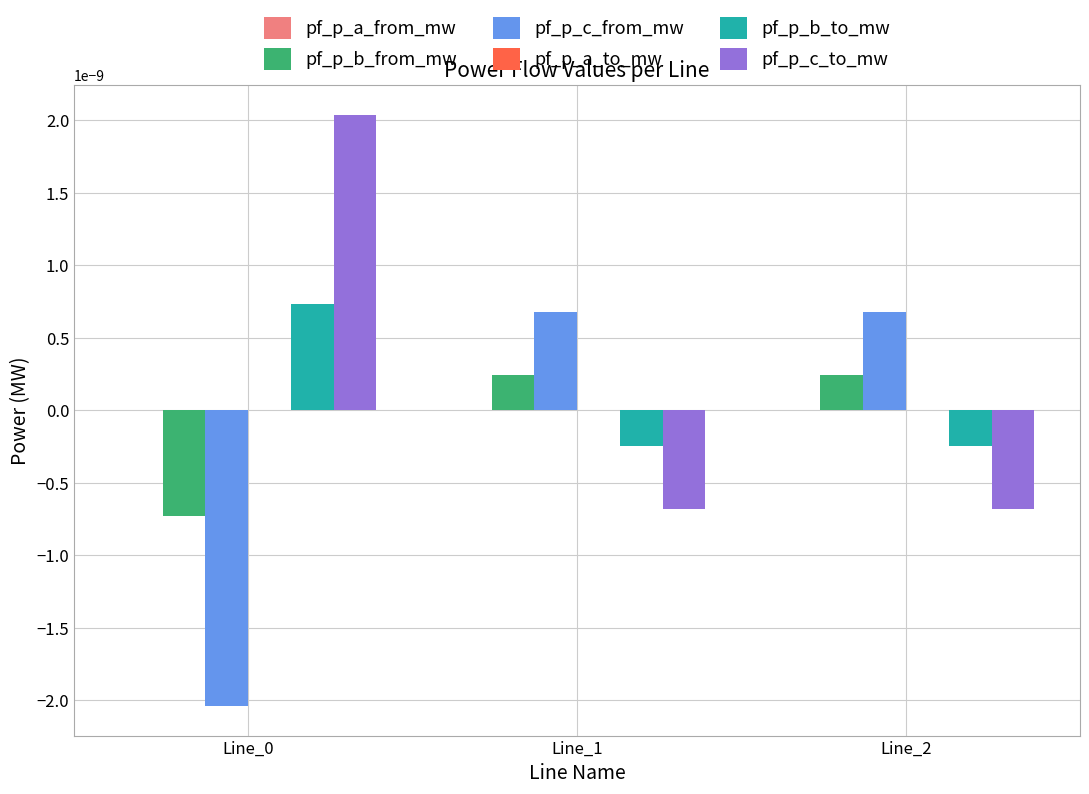

The value of pf_p_c_to_mw at Line_1 is -0.0. True or false?

True